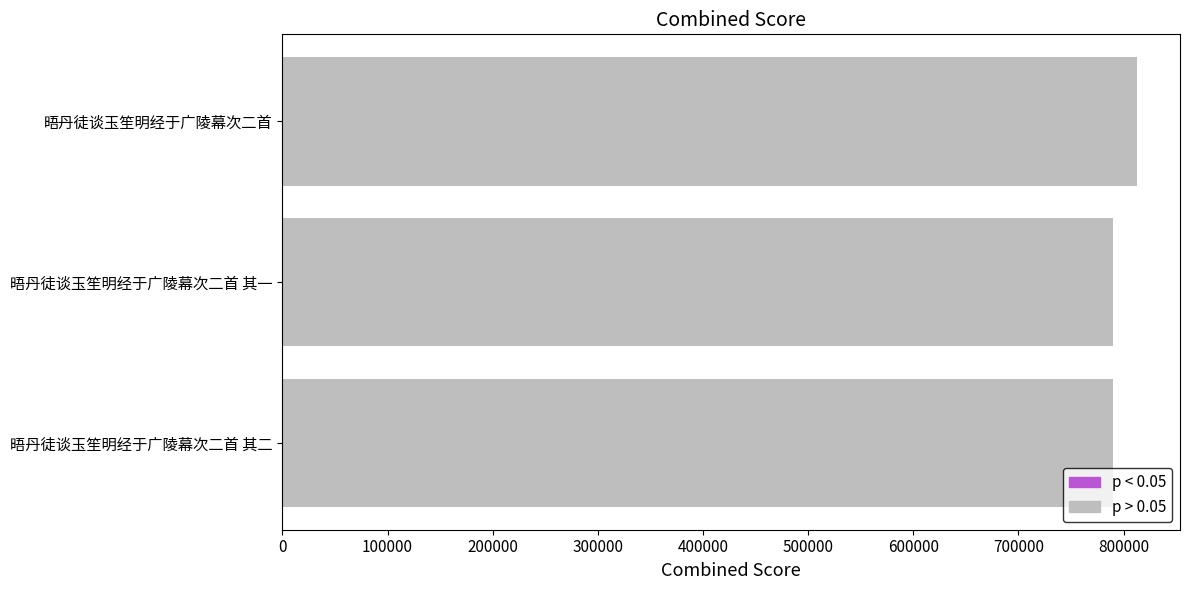

What is the approximate value at 晤丹徒谈玉笙明经于广陵幕次二首 其二?

790316